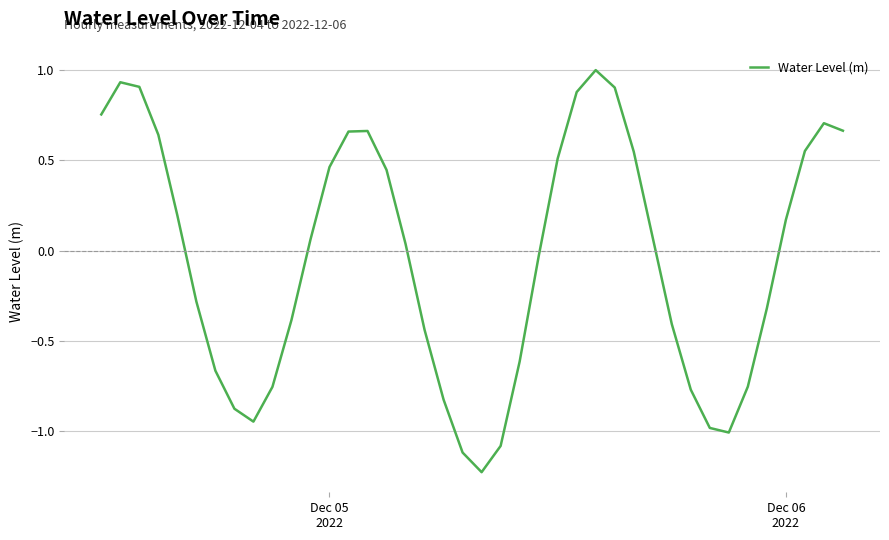

What is the maximum value shown in the chart?

1.0